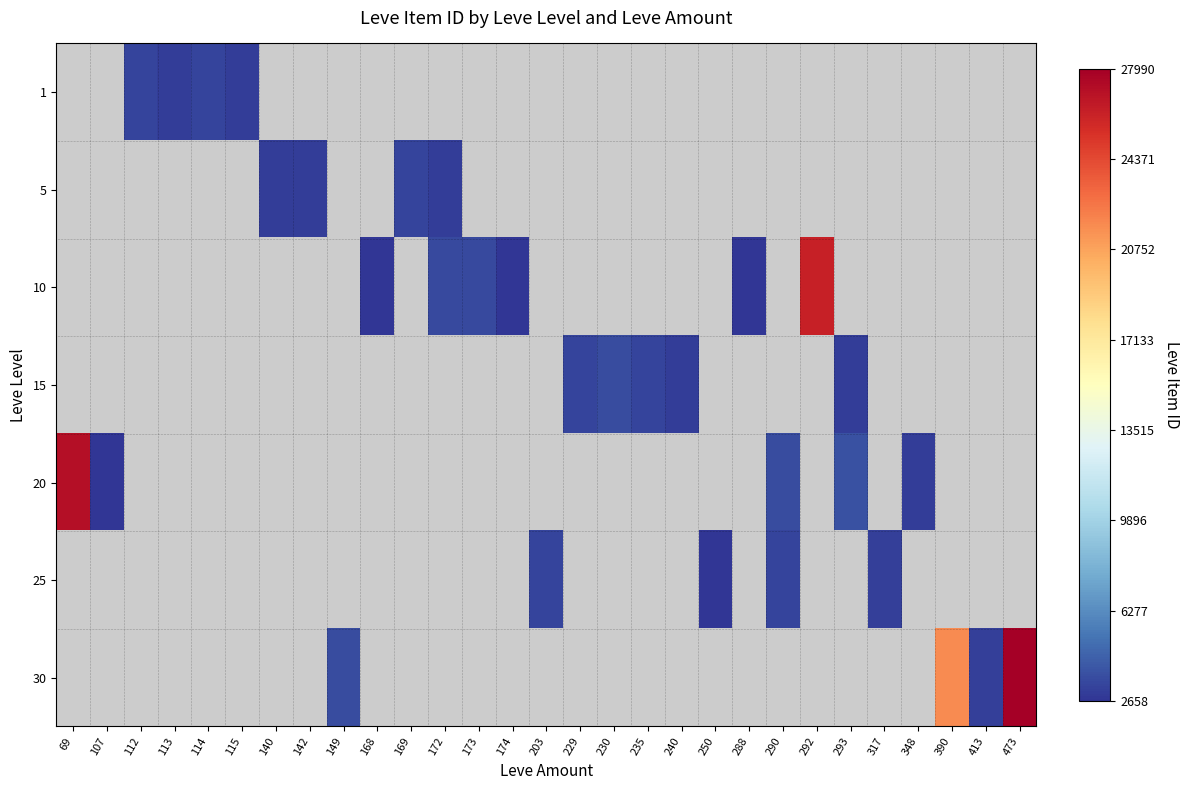

How many series are shown in this chart?

7